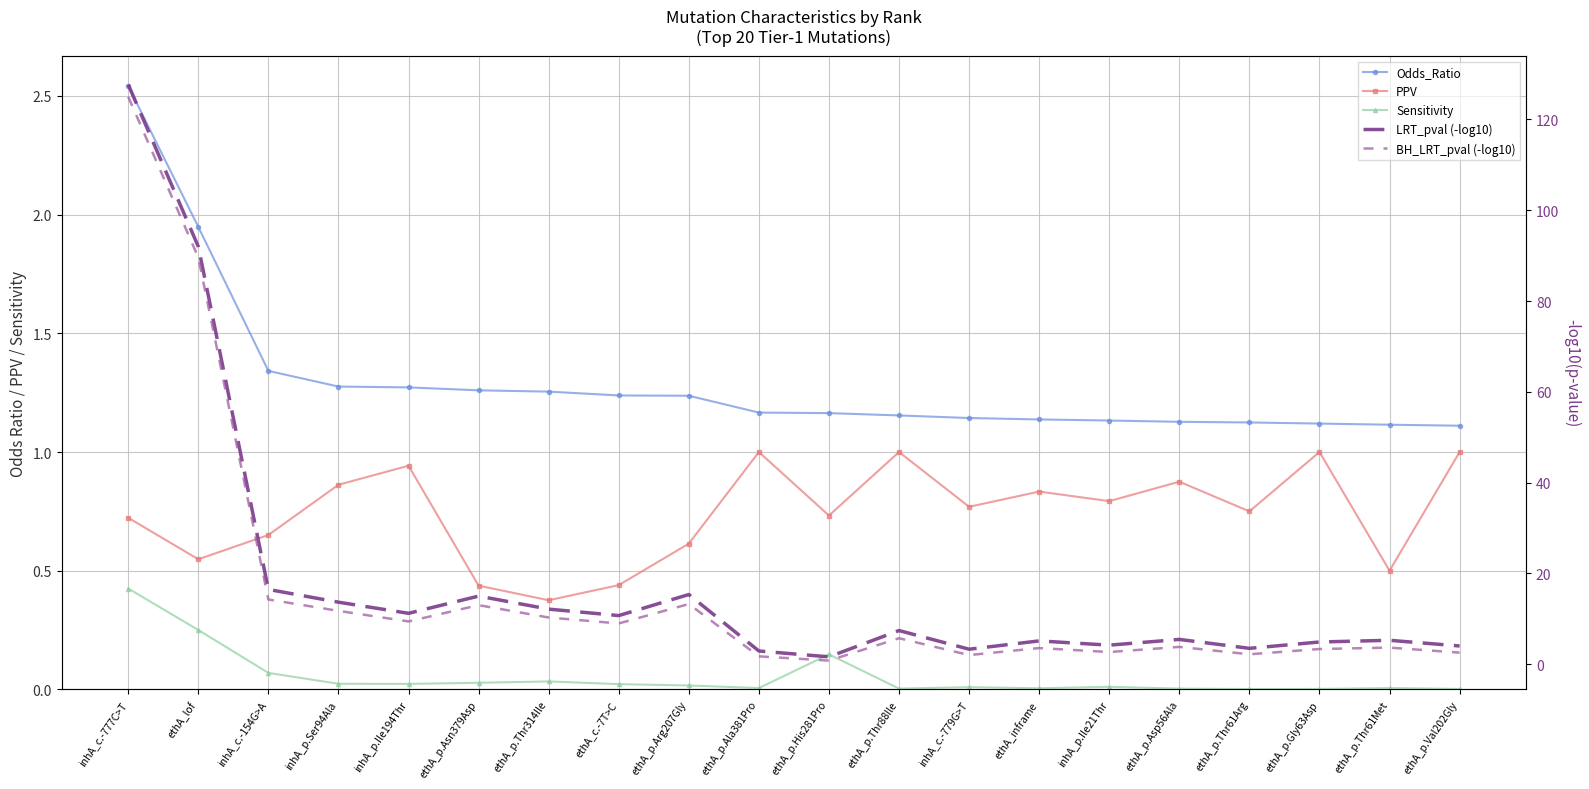

The value of LRT_pval (-log10) at inhA_p.Ile21Thr is 4.2. True or false?

True